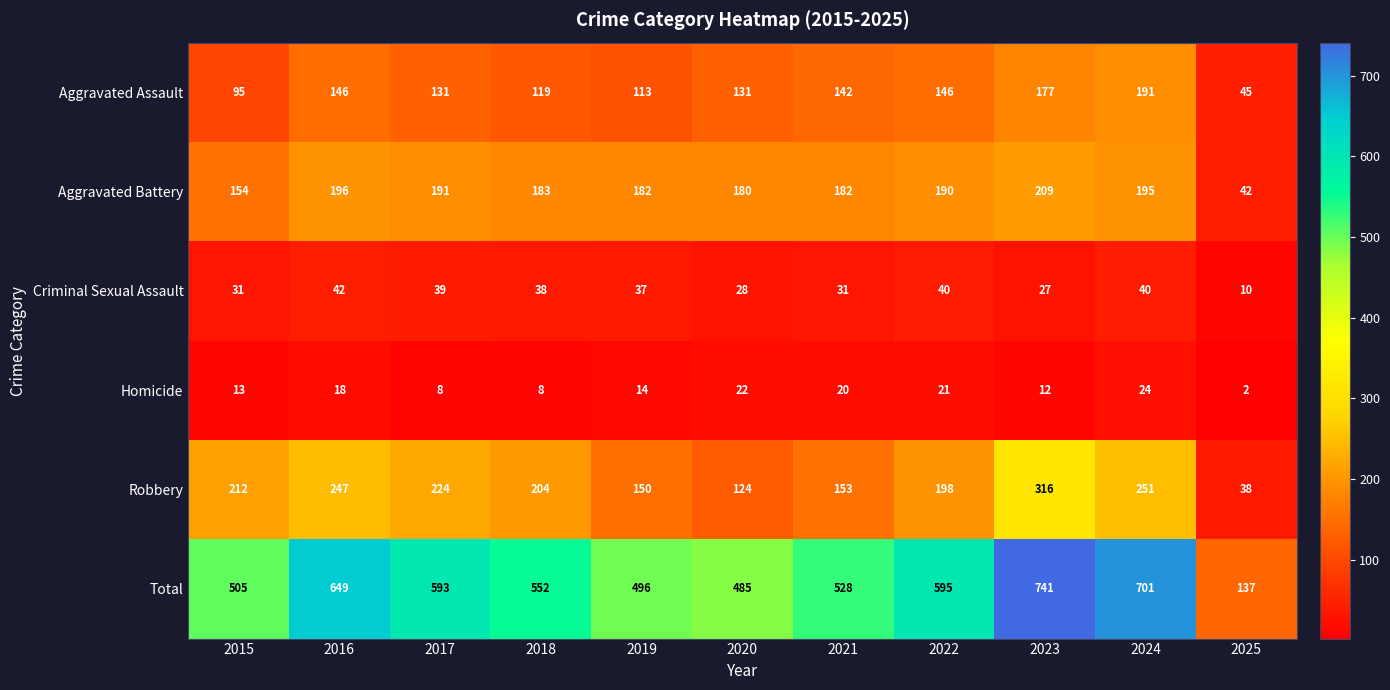

What is the minimum value for Robbery?

38